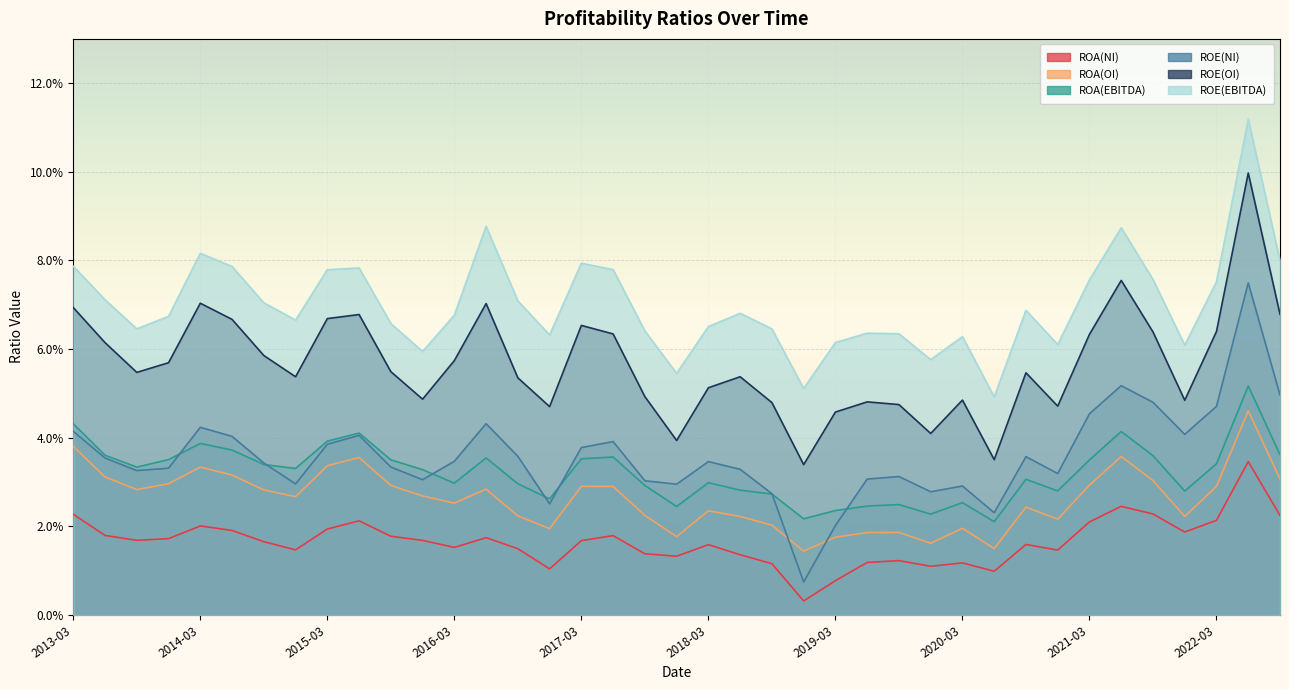

True or false: ROE(NI) and ROA(NI) intersect in this chart.

False